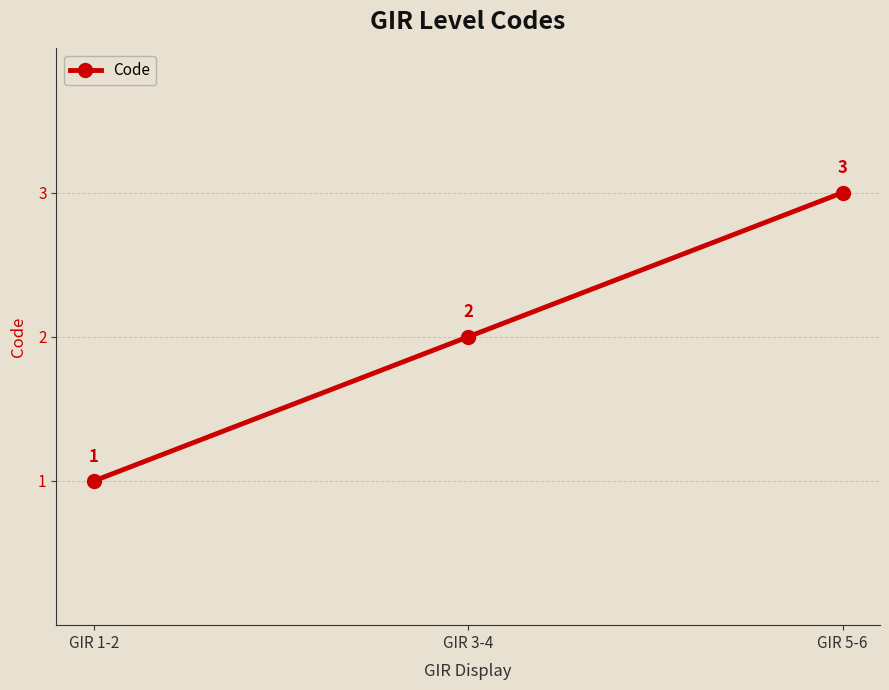

Approximately how many times larger is the value at GIR 3-4 compared to GIR 1-2?

2.0